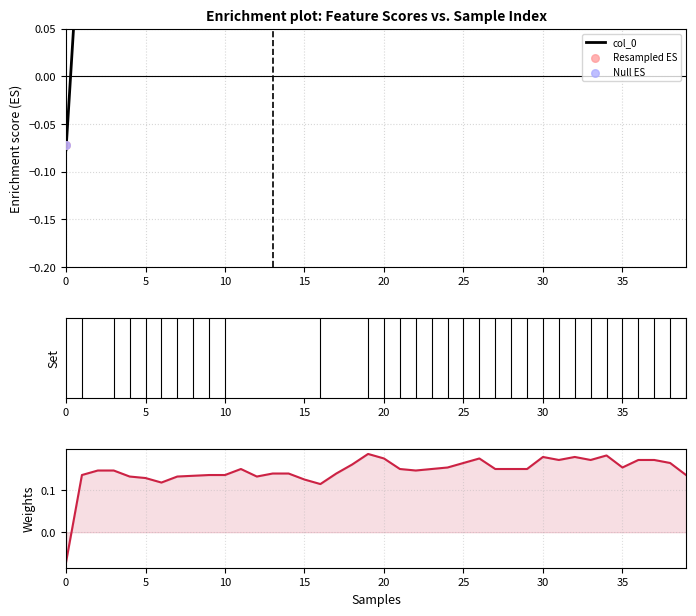

At which category is the sum across all series the highest?

32